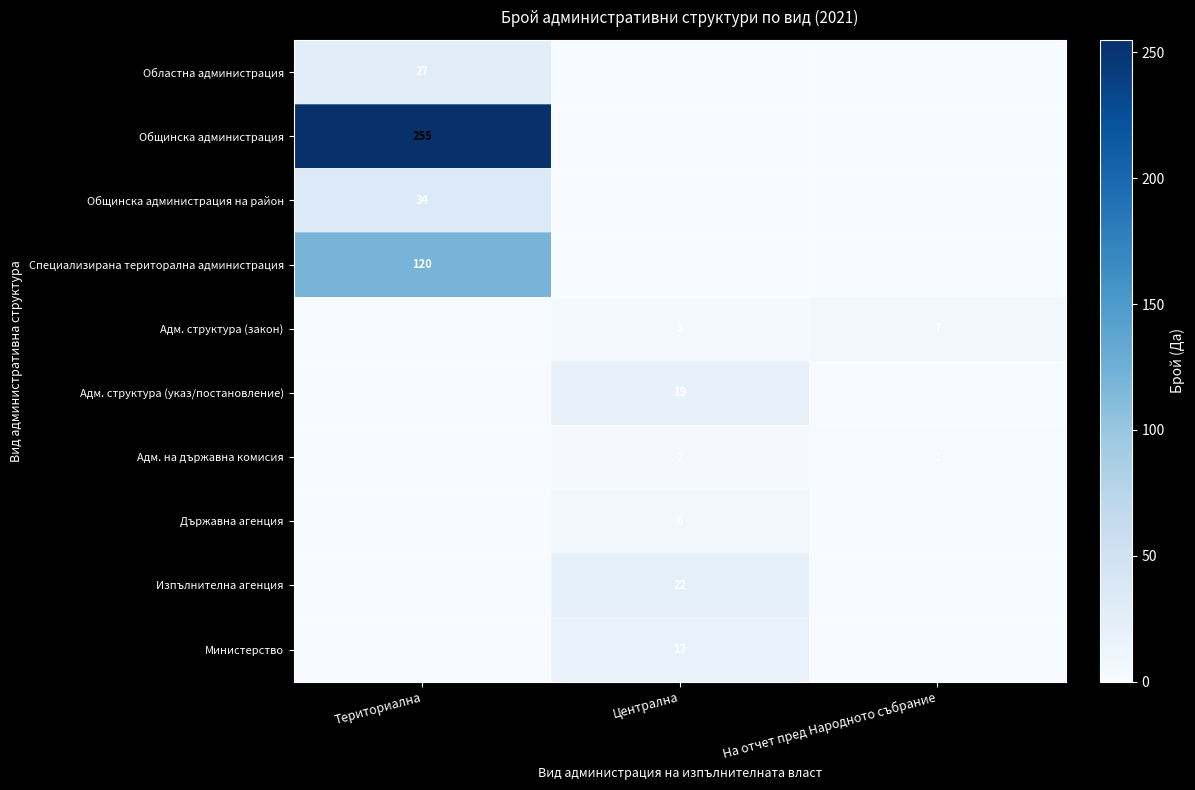

How many distinct data groups are displayed?

10